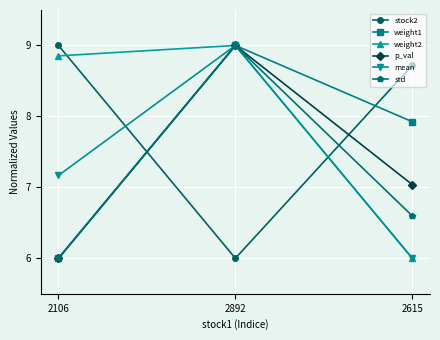

True or false: mean has a value of 14.0 at 2892.

False